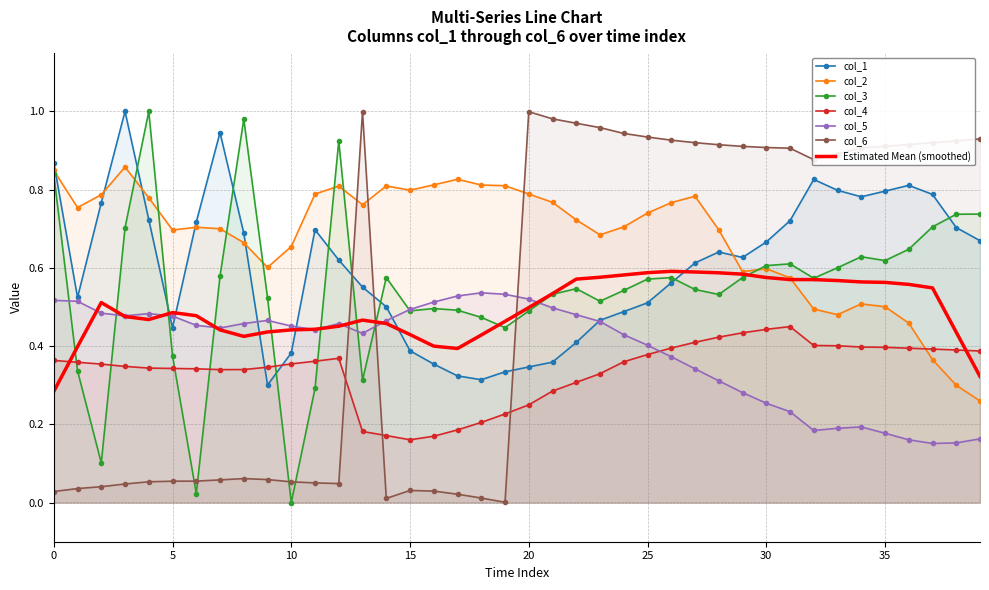

What is the approximate value of col_4 at 19?

0.2